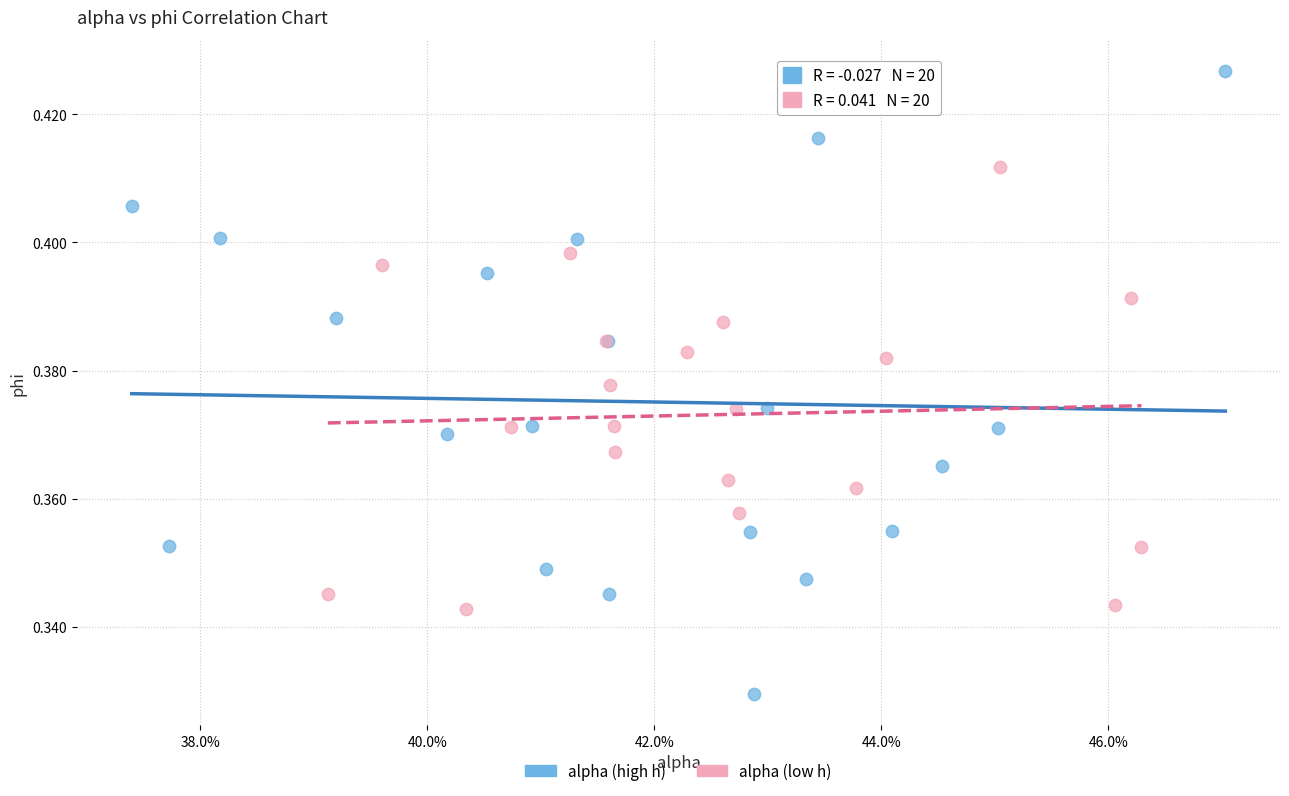

Which series reaches the maximum Y coordinate?

alpha (high h)